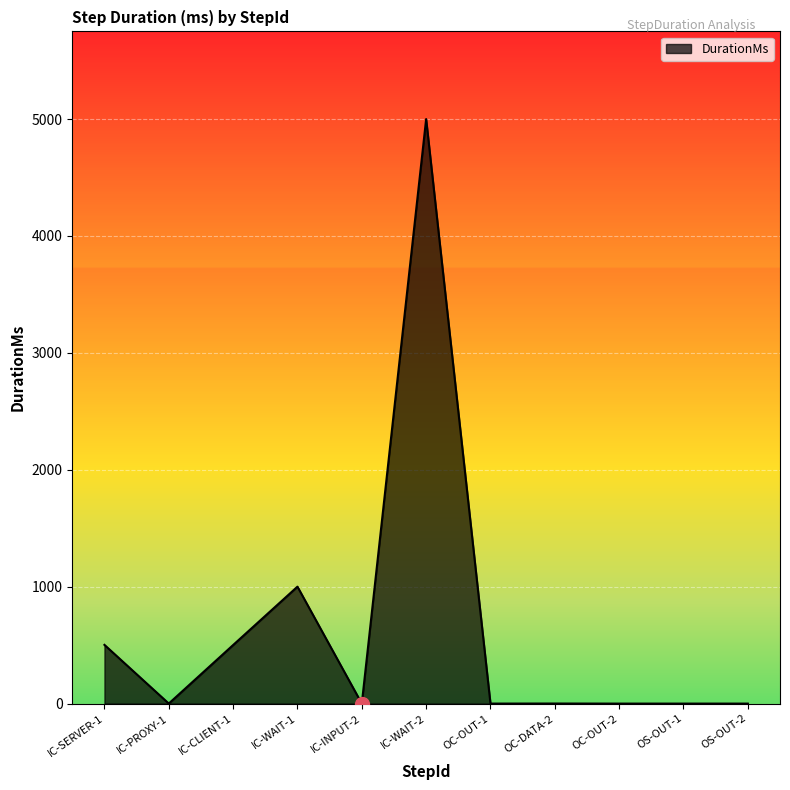

Where is the data nearest to the value 2500?

IC-WAIT-1